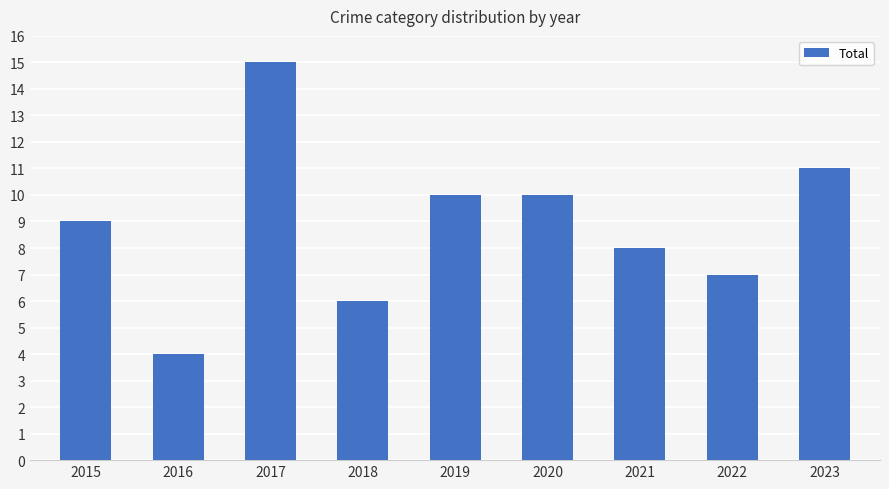

What is the approximate value at 2022, to the nearest 5?

5